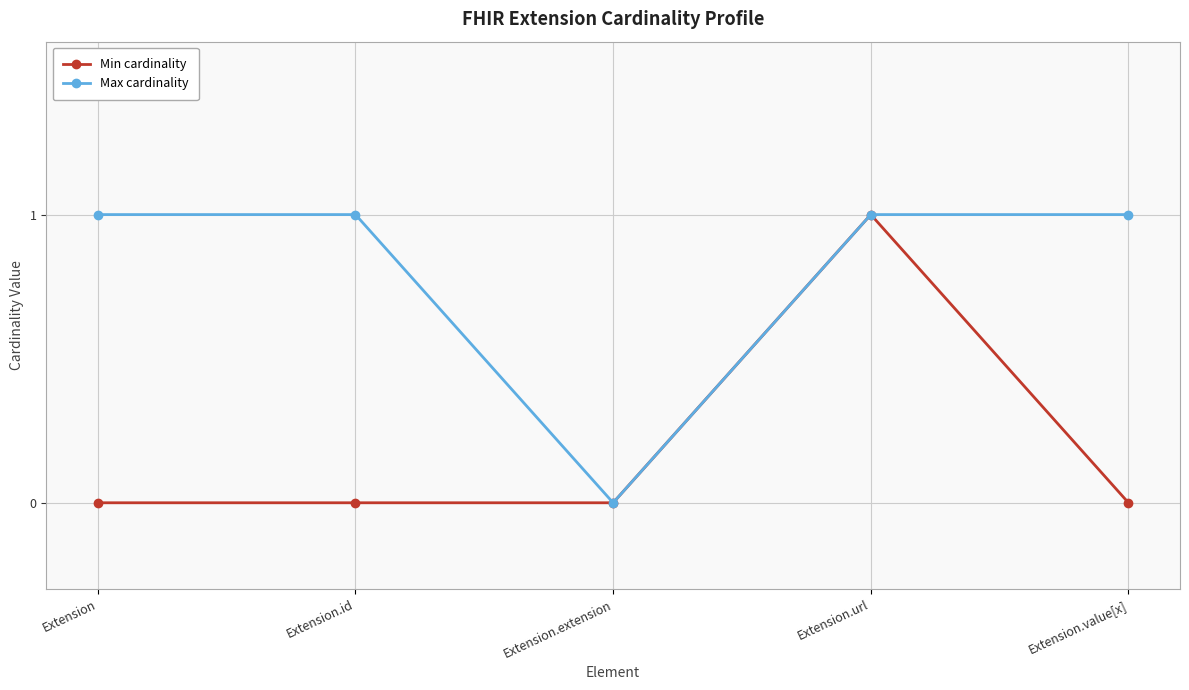

Between Extension.url and Extension.value[x], which series saw the biggest shift?

Min cardinality